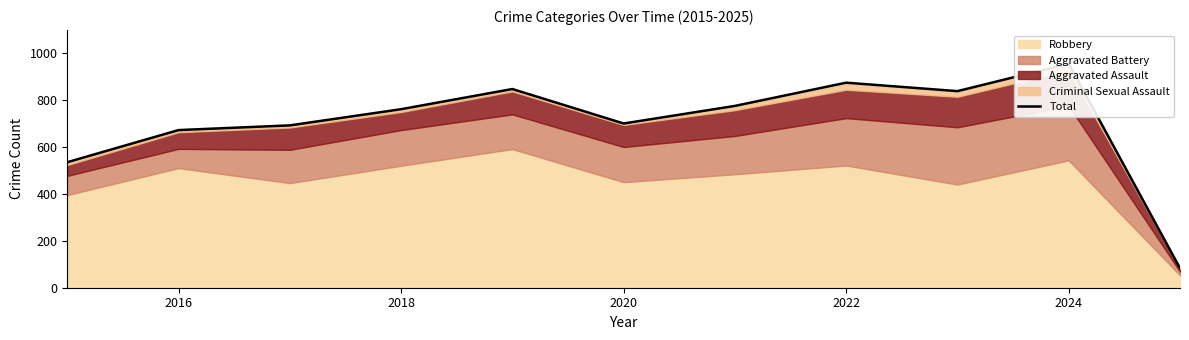

Does the chart display data point markers on the line(s)?

No